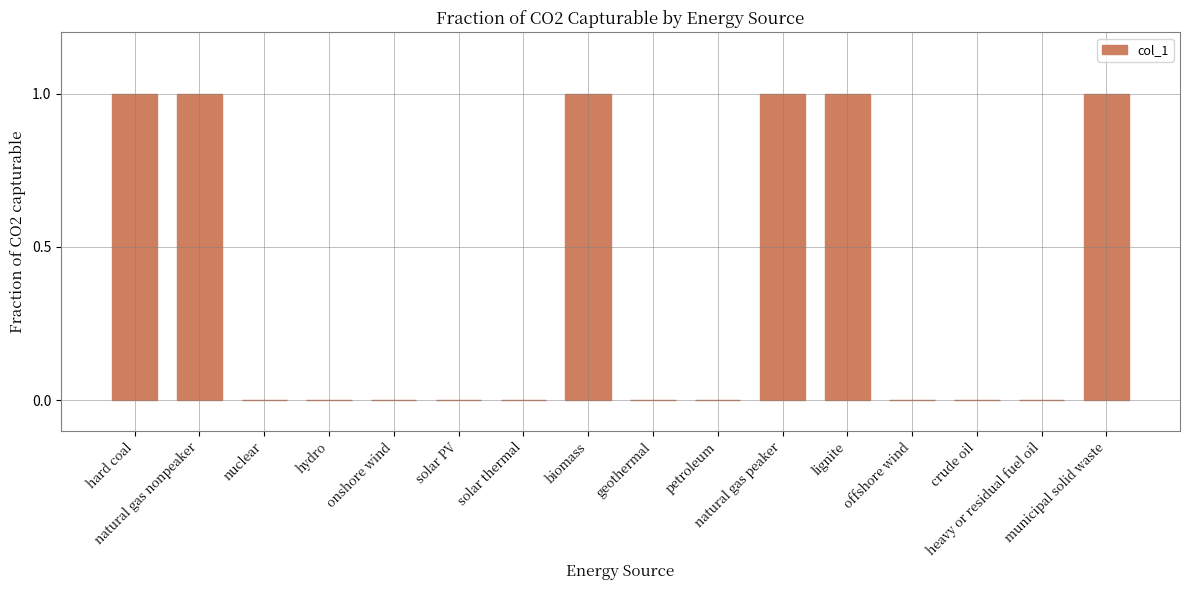

What is the sum of all values?

6